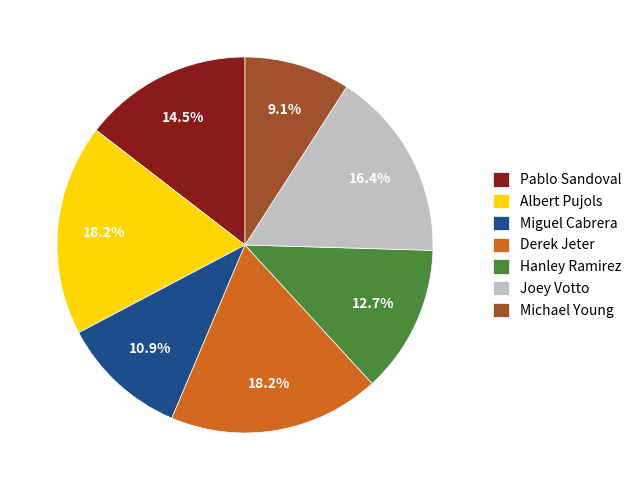

Which slice is the smallest?

Michael Young